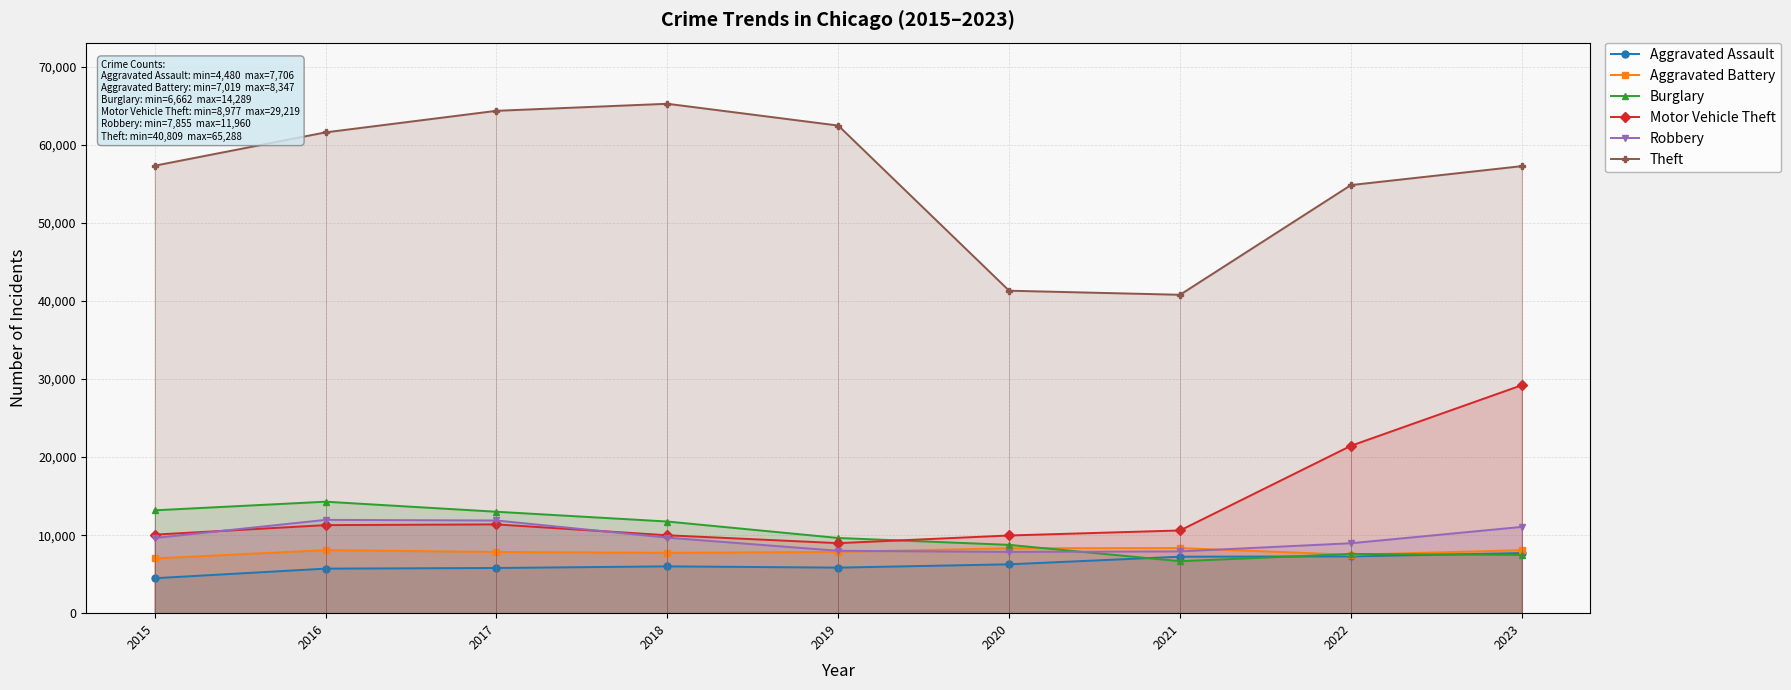

Reading left to right, what are all the values shown in this chart?

Aggravated Assault: 4480	5712	5793	6001	5841	6264	7242	7280	7706
Aggravated Battery: 7019	8086	7845	7735	7858	8319	8347	7488	8079
Burglary: 13184	14289	13001	11747	9638	8758	6662	7594	7469
Motor Vehicle Theft: 10068	11286	11380	9985	8977	9959	10602	21455	29219
Robbery: 9638	11960	11880	9681	7995	7855	7918	8963	11060
Theft: 57350	61623	64386	65288	62494	41329	40809	54868	57296